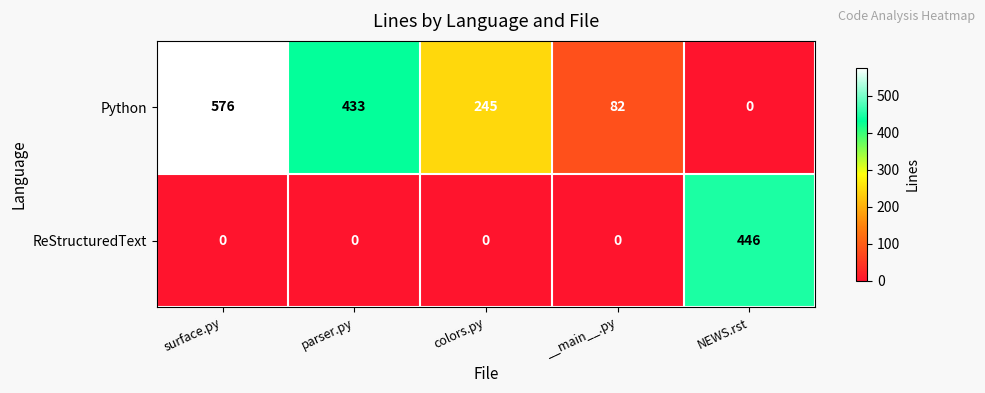

What is the sum of all ReStructuredText values?

446